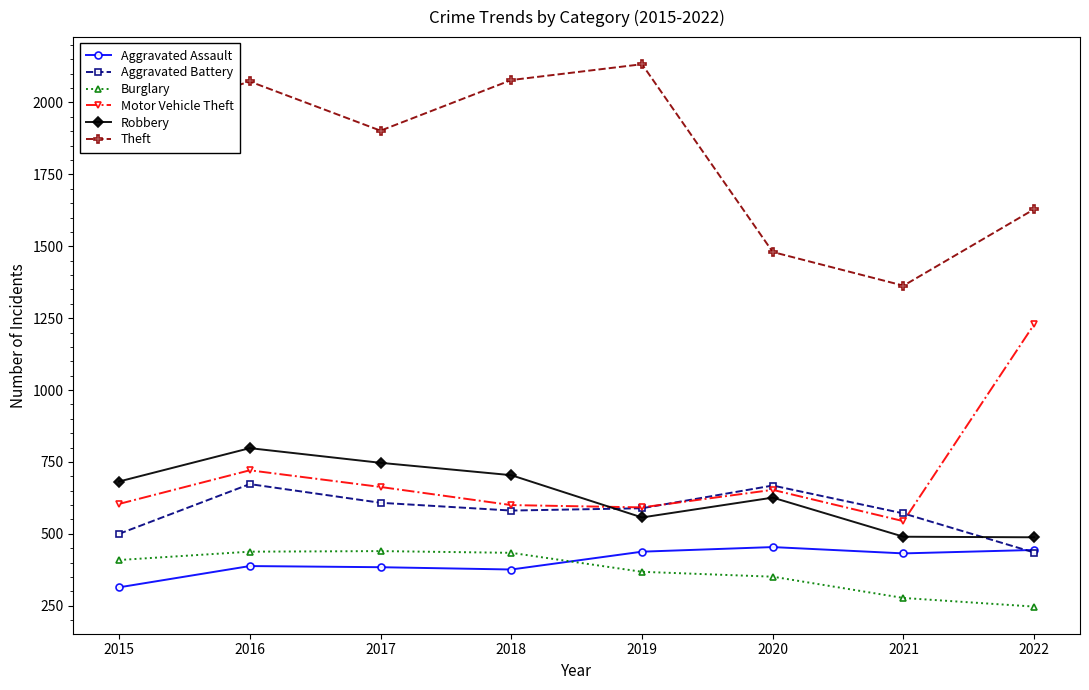

The Burglary series shows 764 at 2018. True or false?

False